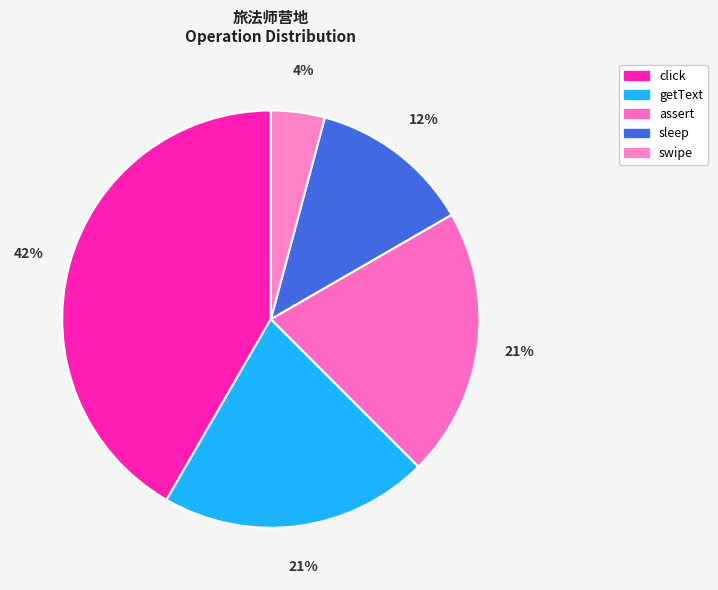

What is the total percentage of click and swipe?

45.8%